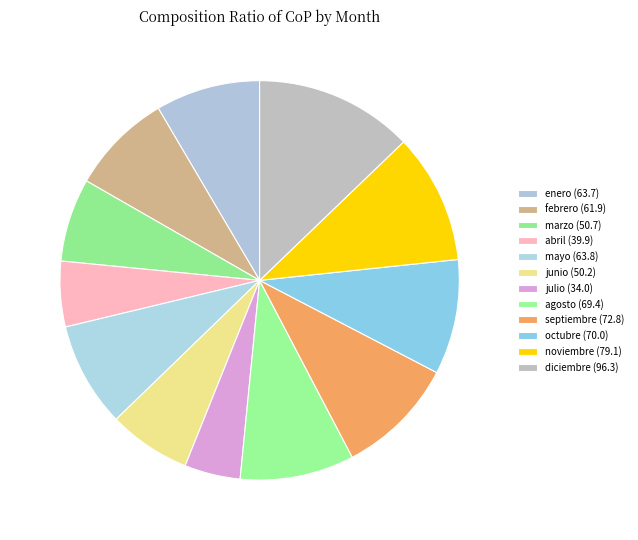

True or false: noviembre accounts for 11% of the total.

True